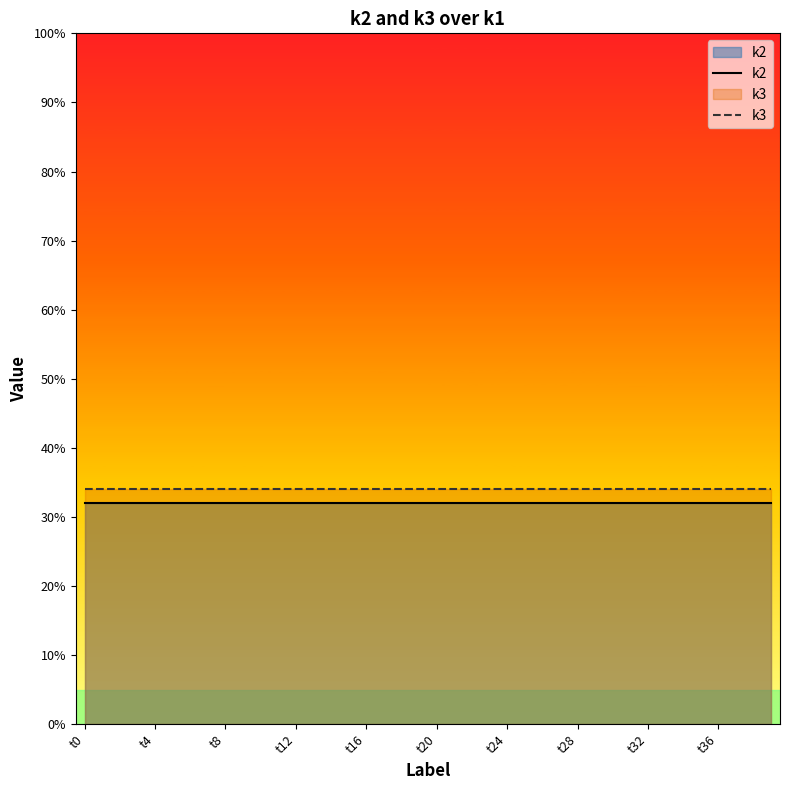

What is the minimum value for k3?

34